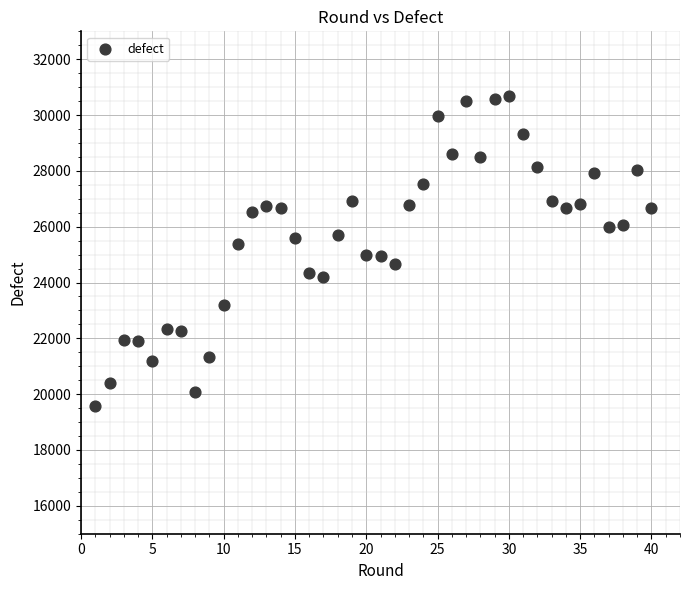

What is the range of X values (max minus min)?

39